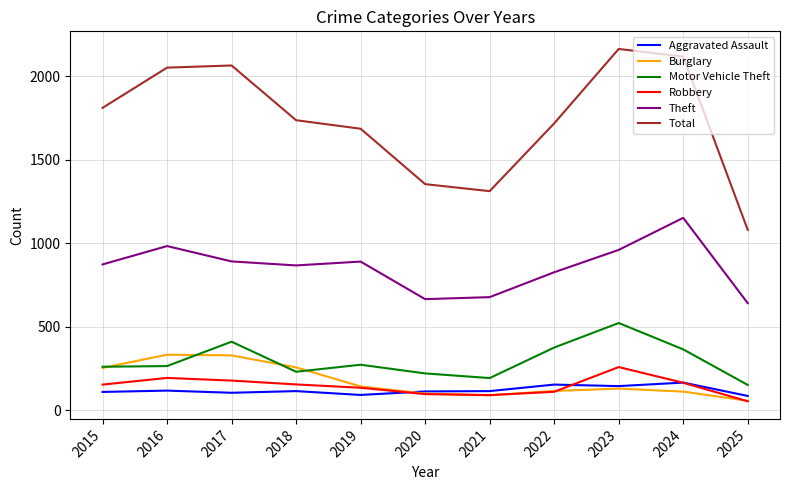

What is the difference between the second highest and second lowest values in the Burglary series?

239